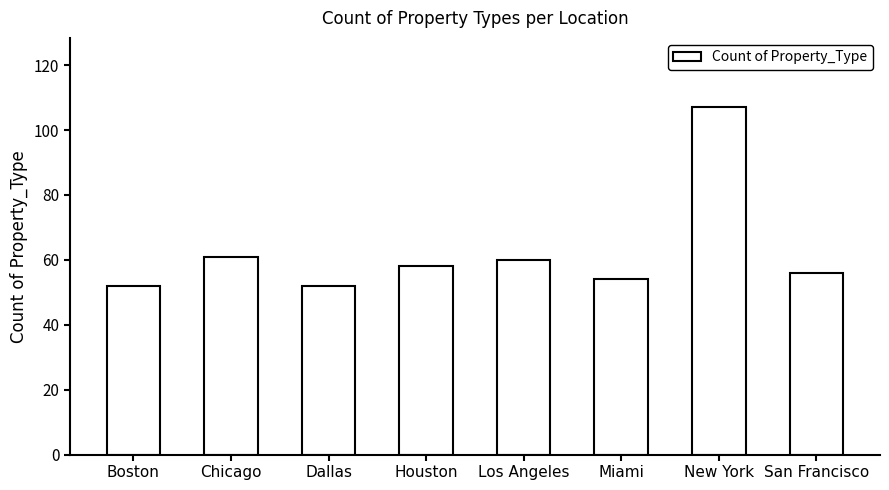

Reading left to right, extract all data points from this chart.

Boston=52	Chicago=61	Dallas=52	Houston=58	Los Angeles=60	Miami=54	New York=107	San Francisco=56